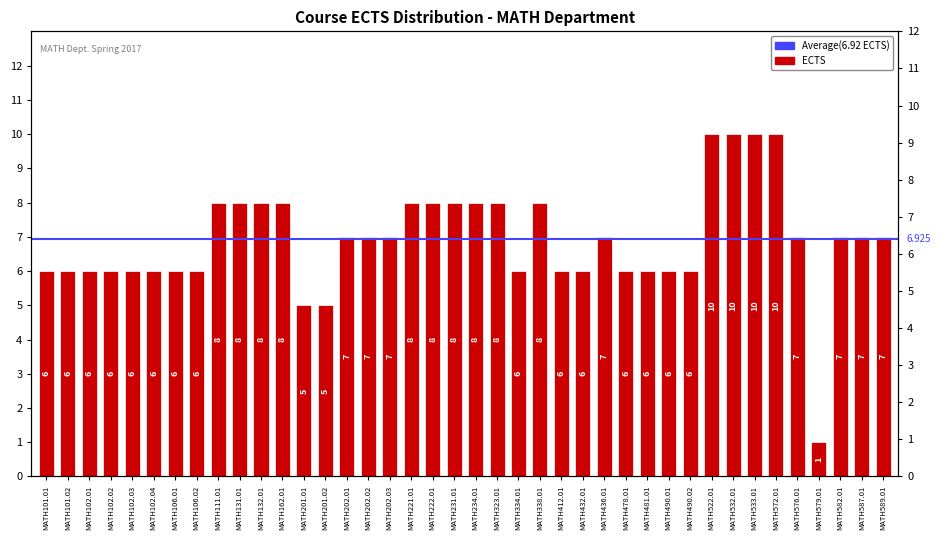

What is the label of the 36th bar from the left?

MATH576.01